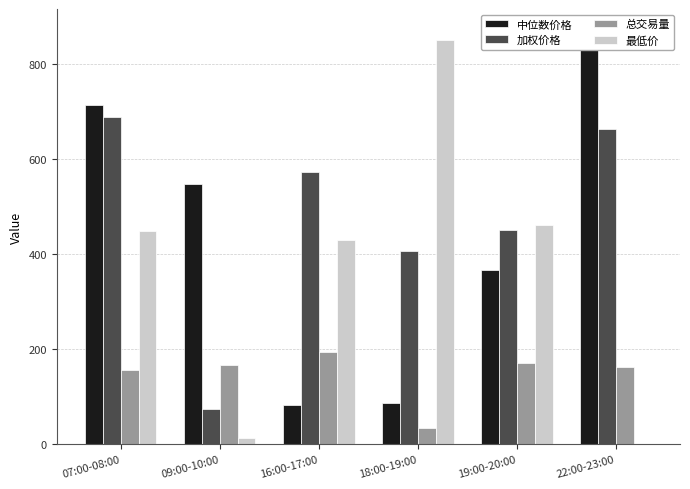

Is it true that 总交易量 equals 163.3 at 22:00-23:00?

True